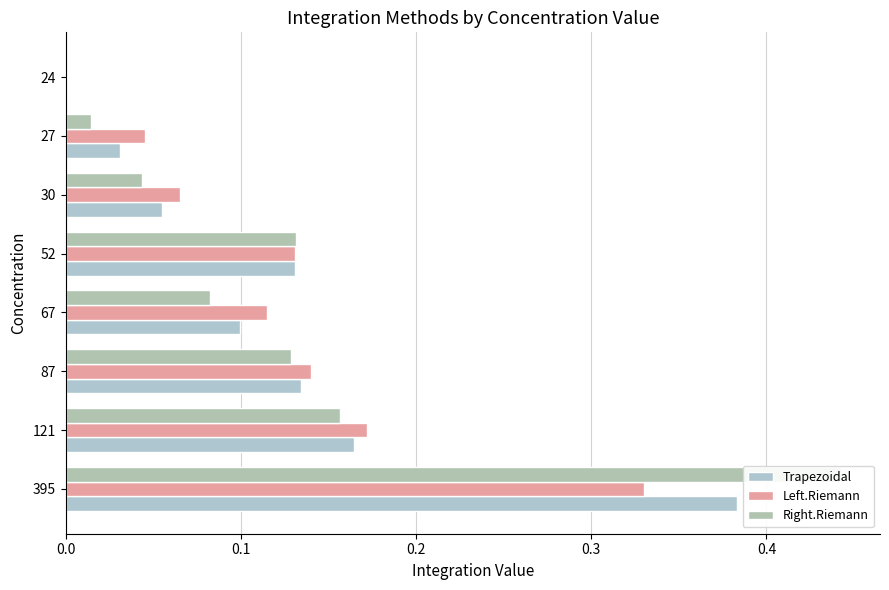

At how many categories does at least one series exceed 0?

8